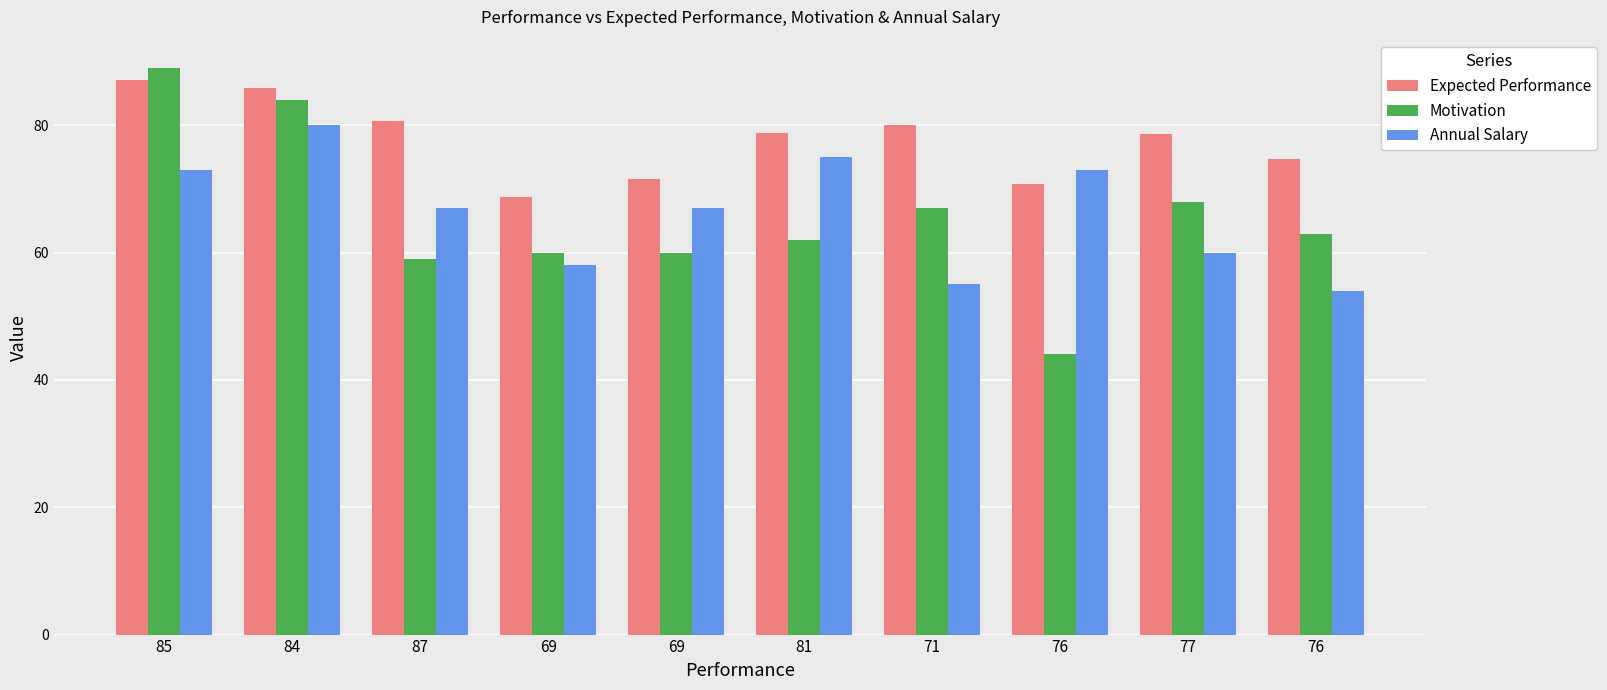

How many distinct data groups are displayed?

3